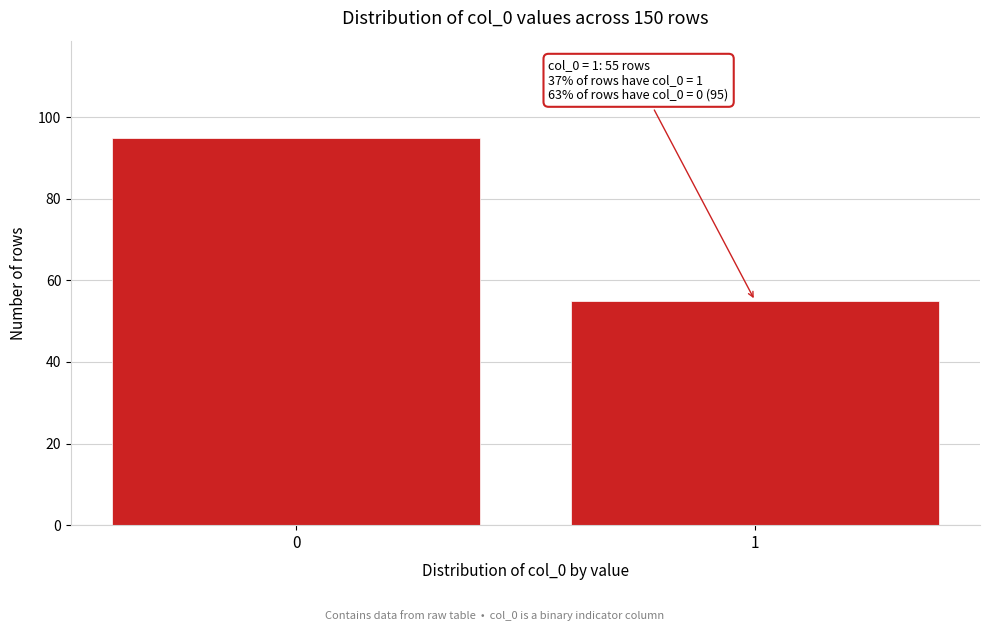

Reading left to right, extract all data points from this chart.

0=95	1=55